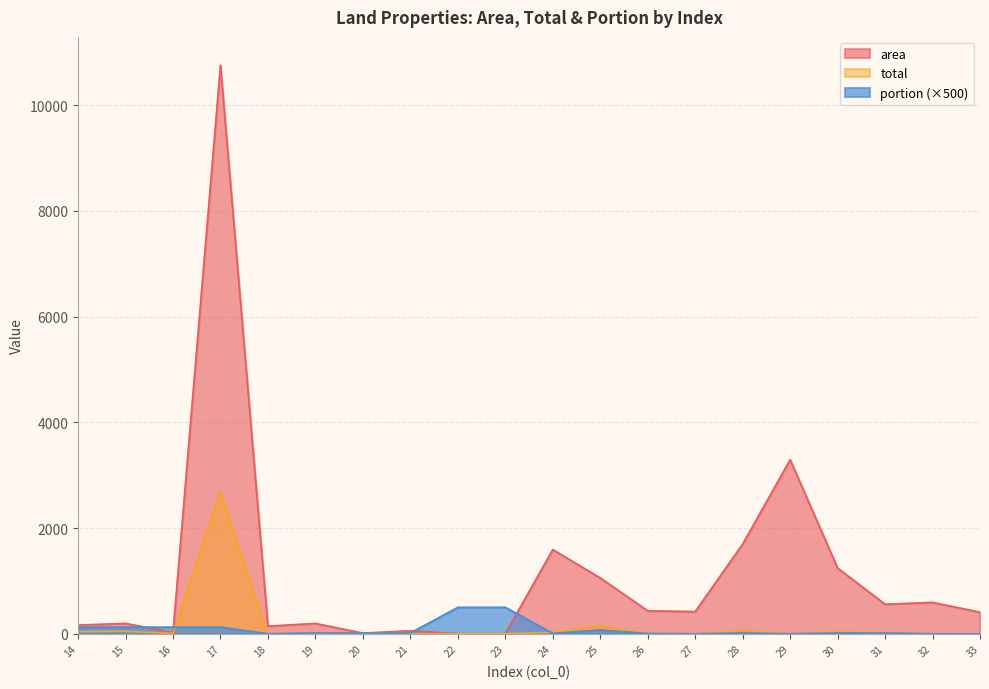

Which series has the largest total across all categories?

area